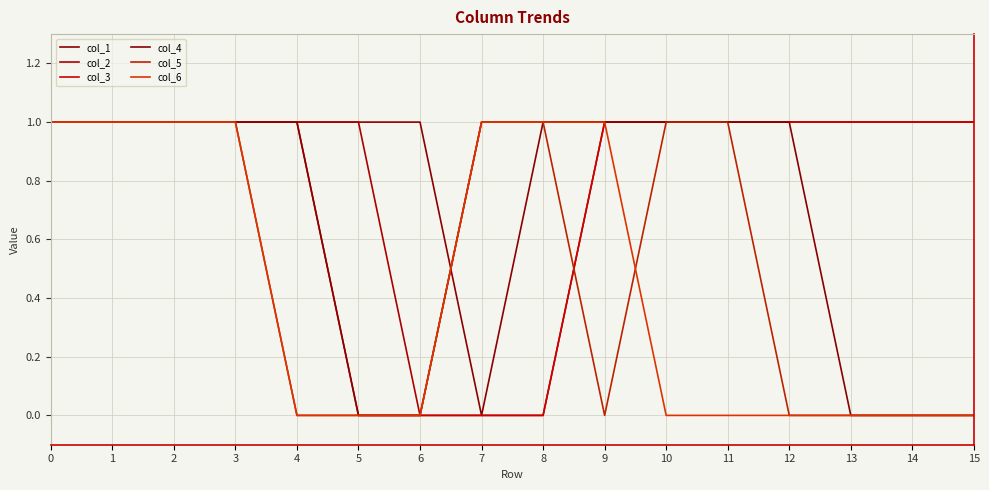

Reading left to right, transcribe all the data shown in this chart.

col_1: 1	1	1	1	1	1	1	0	1	1	1	1	1	1	1	1
col_2: 1	1	1	1	1	1	0	0	0	1	1	1	1	1	1	1
col_3: 1	1	1	1	1	0	0	0	0	1	1	1	1	1	1	1
col_4: 1	1	1	1	1	0	0	1	1	1	1	1	1	0	0	0
col_5: 1	1	1	1	0	0	0	1	1	0	1	1	0	0	0	0
col_6: 1	1	1	1	0	0	0	1	1	1	0	0	0	0	0	0